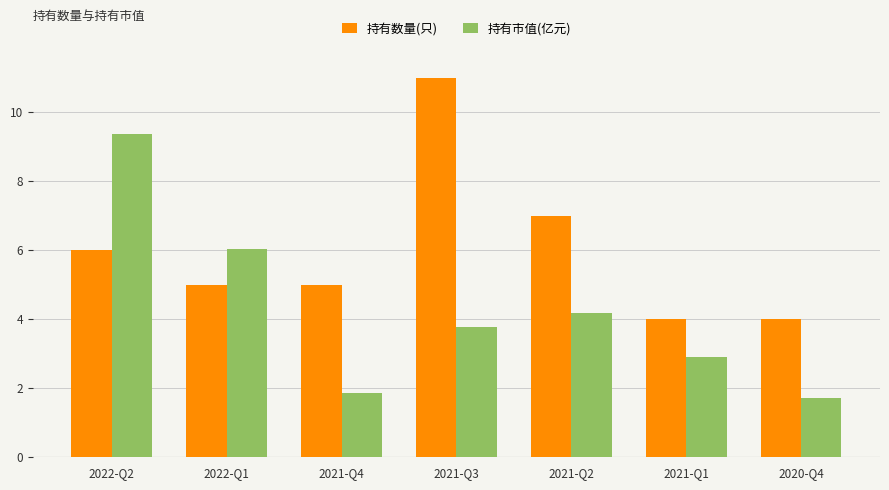

What are all the series names shown in the legend?

持有数量(只), 持有市值(亿元)